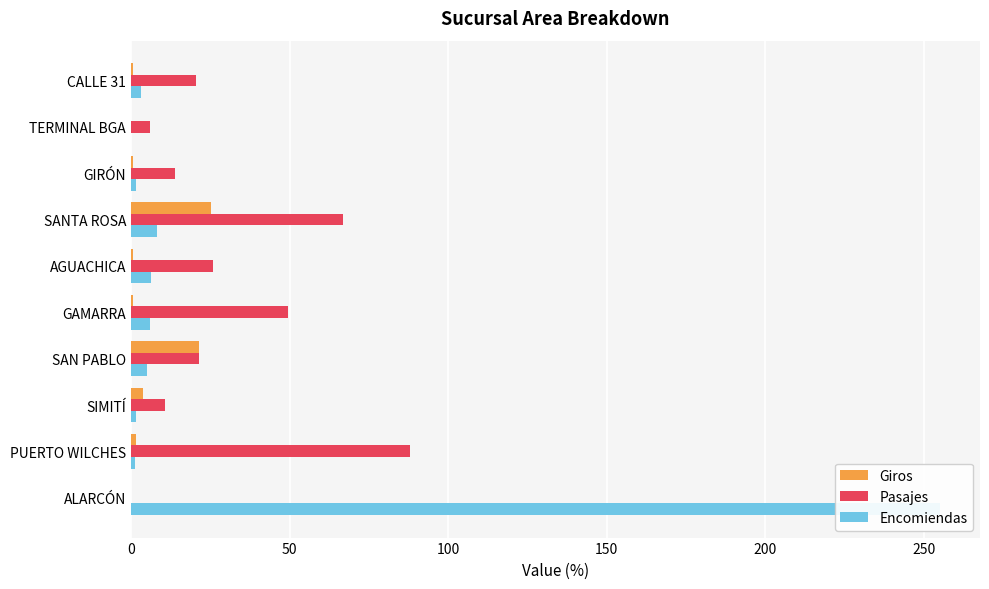

How many data points does each series have?

10